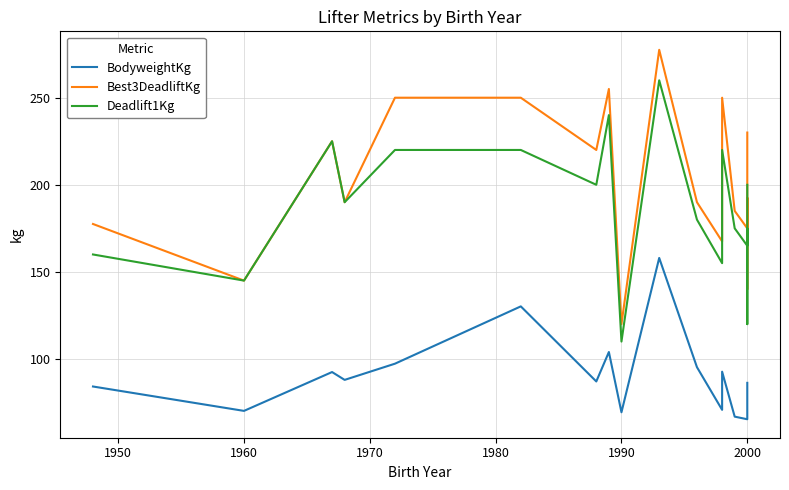

At how many categories does at least one series exceed 76?

18